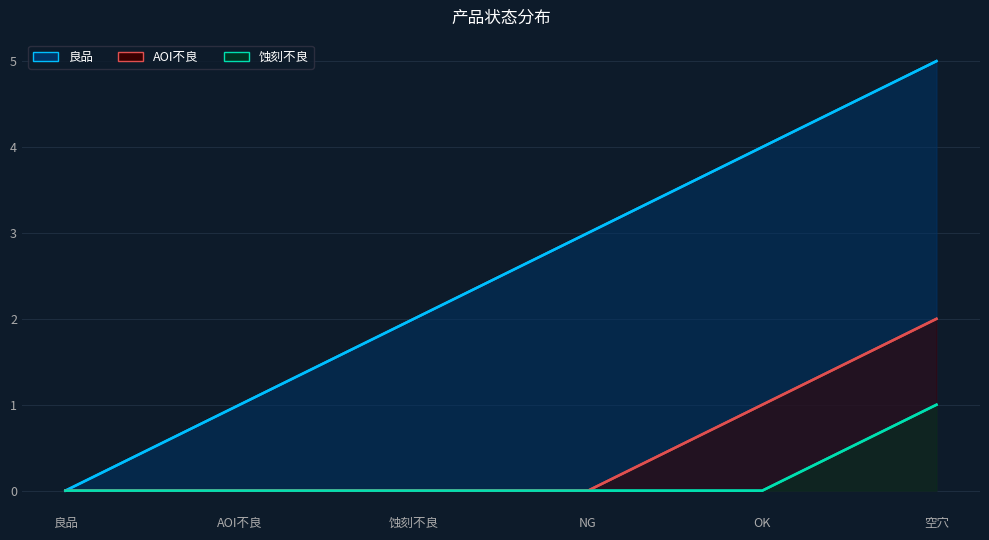

What is the difference between the maximum and minimum values in the 蚀刻不良 series?

1